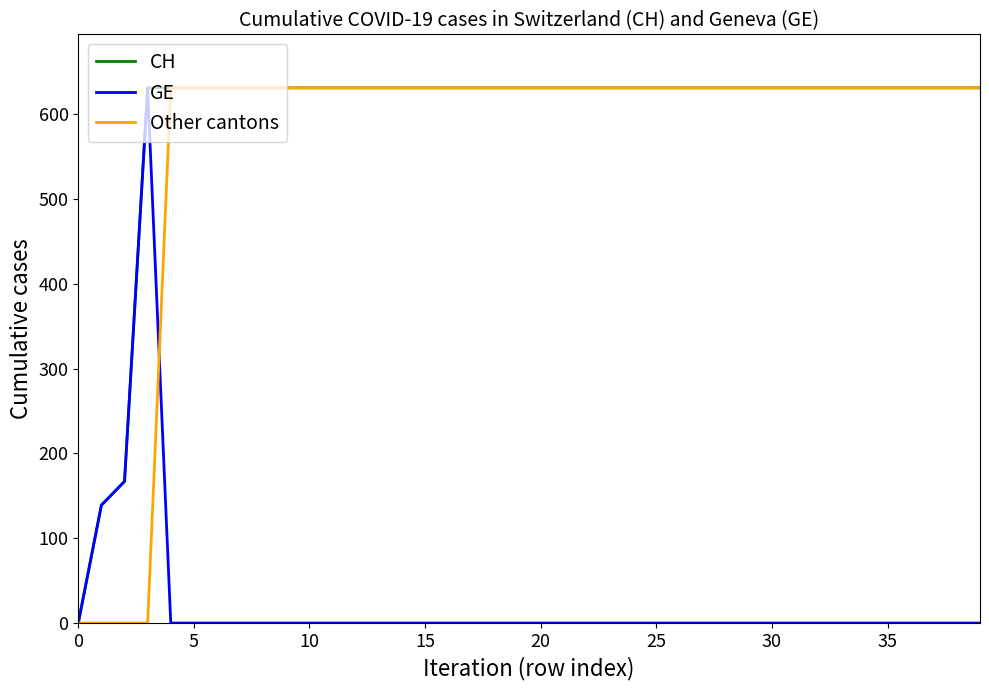

What is the value of the CH point at the 32nd from the left?

631